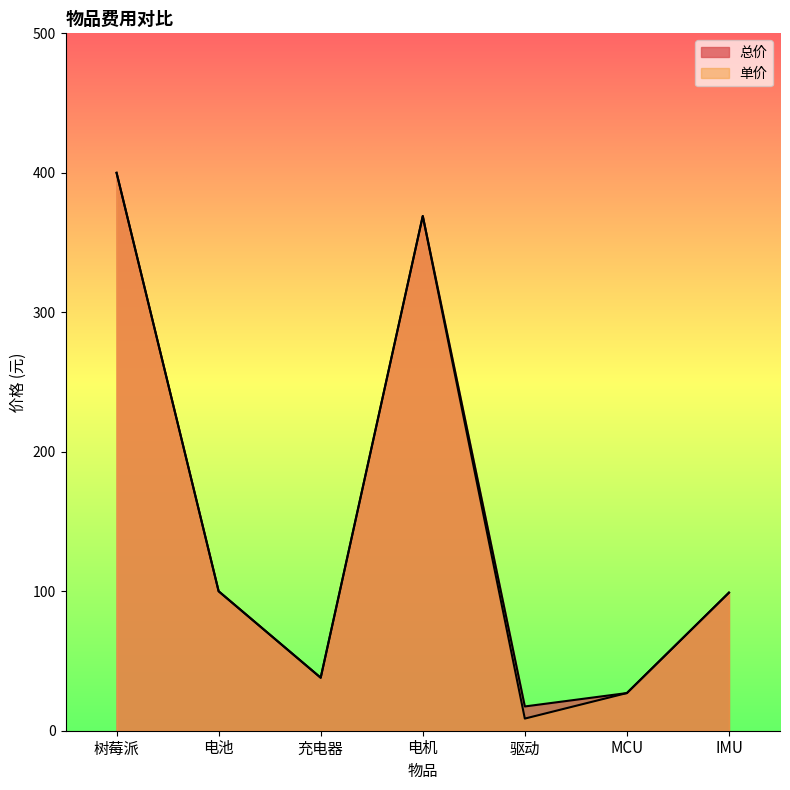

True or false: 总价 and 单价 intersect in this chart.

False